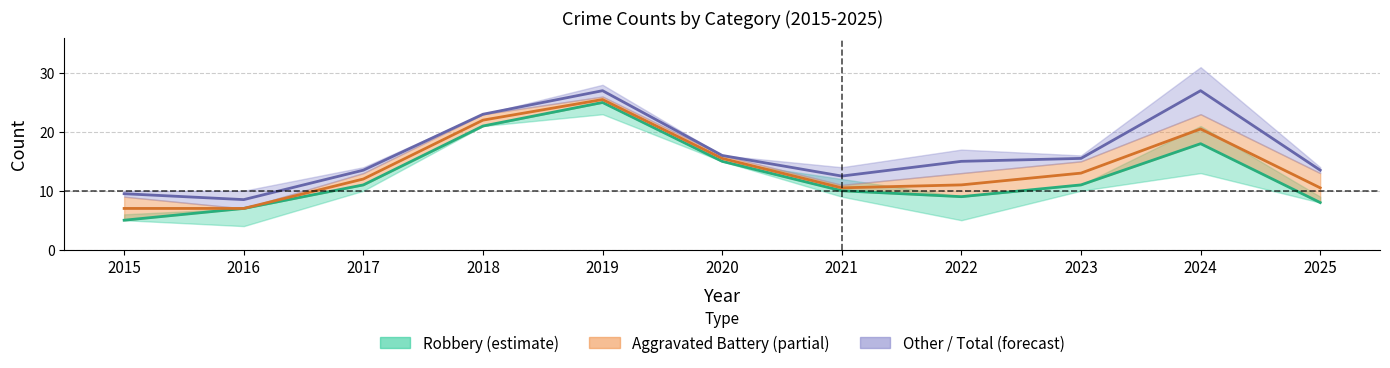

True or false: Total and Aggravated Battery cross at least once.

False